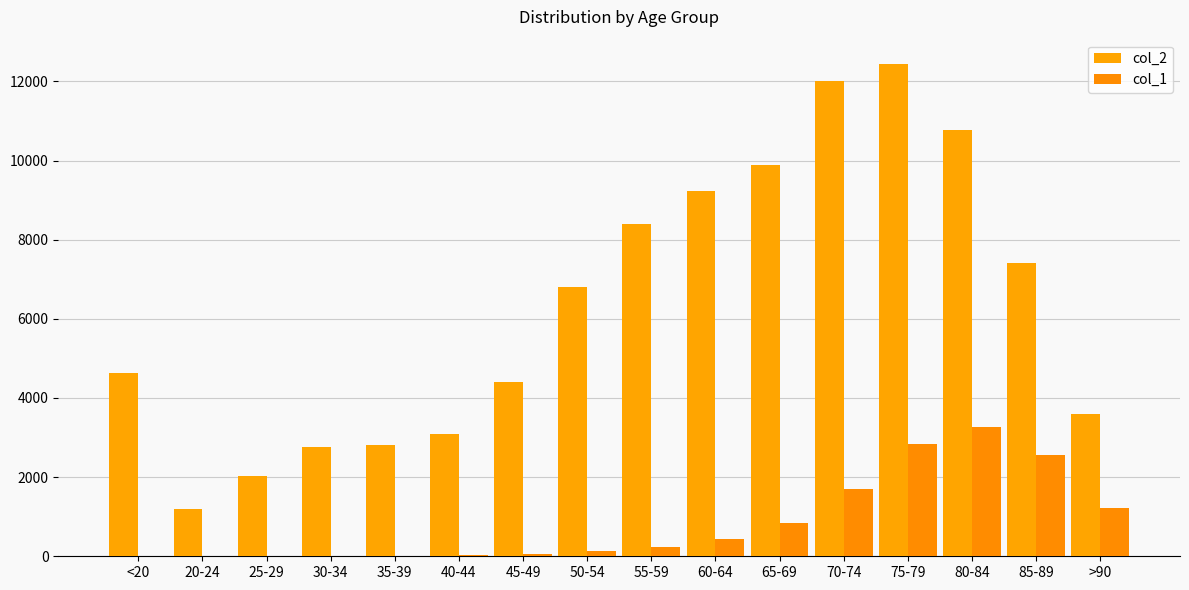

Reading left to right, what are all the values shown in this chart?

col_2: 4641	1191	2038	2765	2814	3078	4396	6803	8400	9236	9883	12018	12434	10764	7417	3604
col_1: 18	4	3	17	18	24	47	126	227	426	850	1690	2848	3273	2548	1224